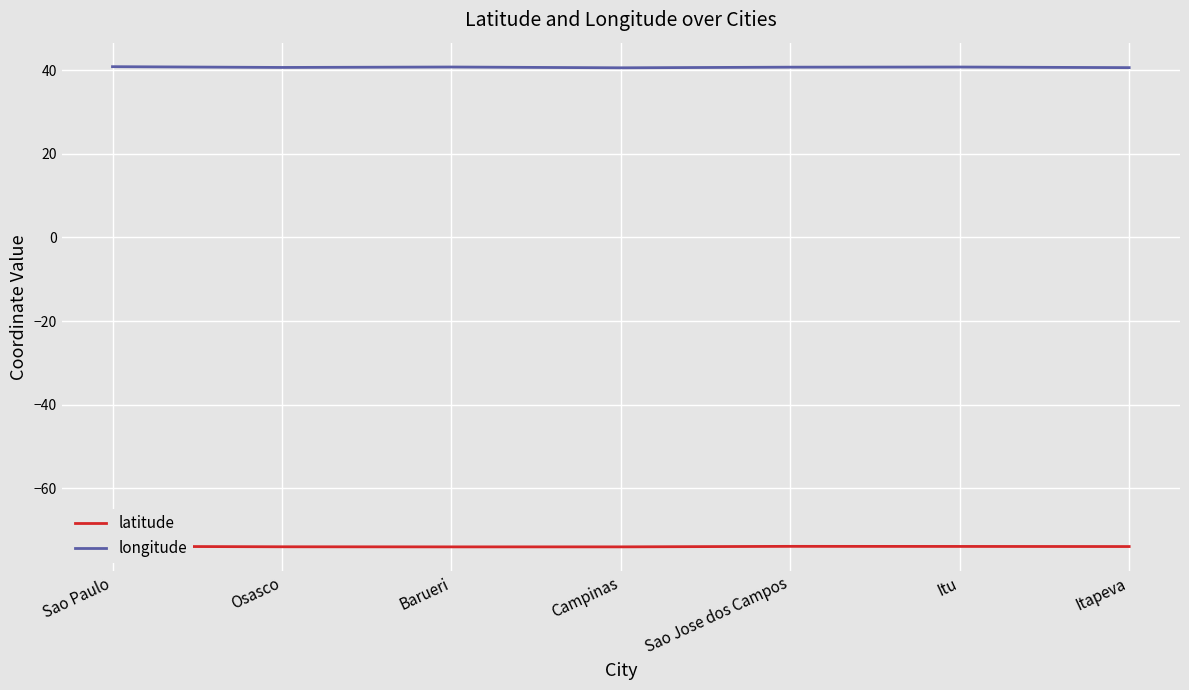

What is the total value across all series at Campinas?

-33.4